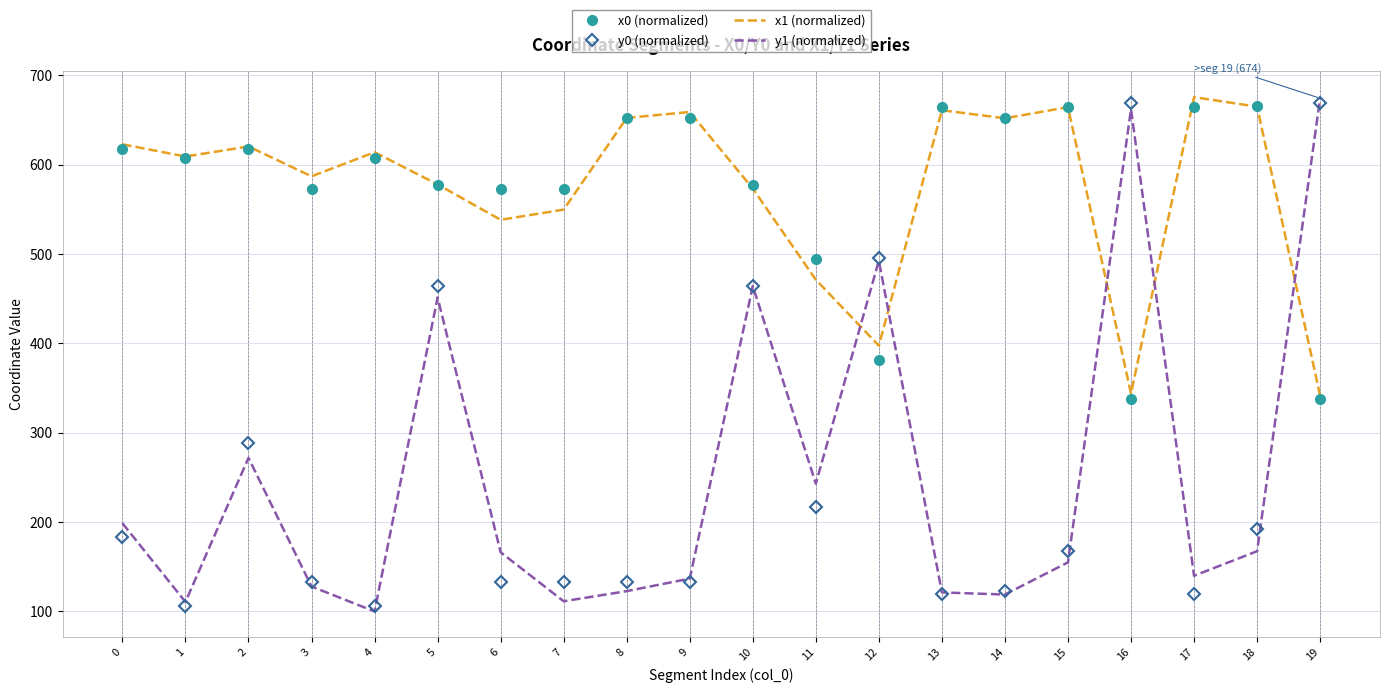

Between 4 and 13, which series saw the biggest shift?

x0 (normalized)